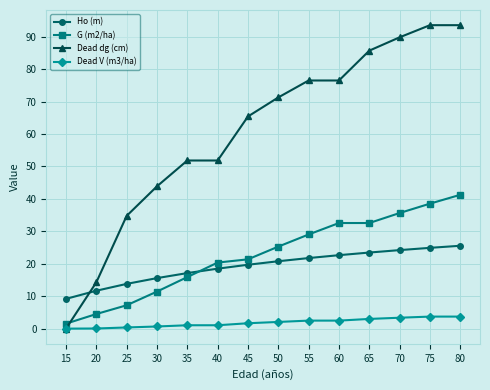

At which label does G (m2/ha) first exceed 25?

50